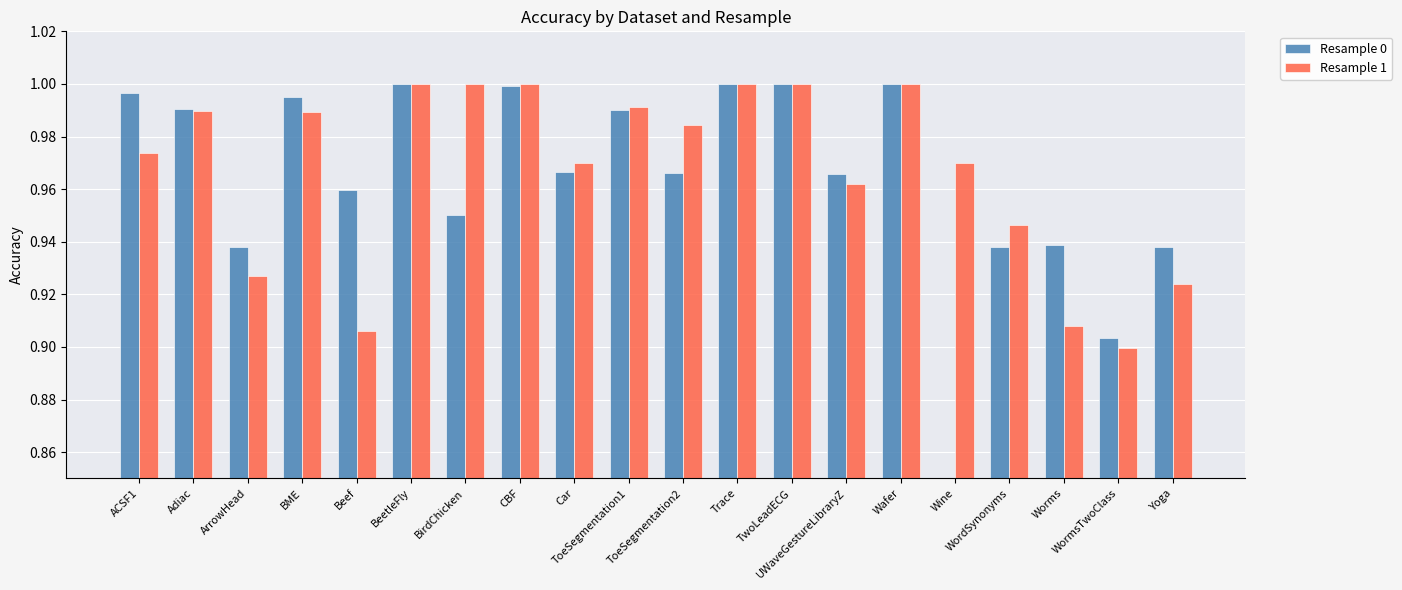

How many data points does each series have?

20